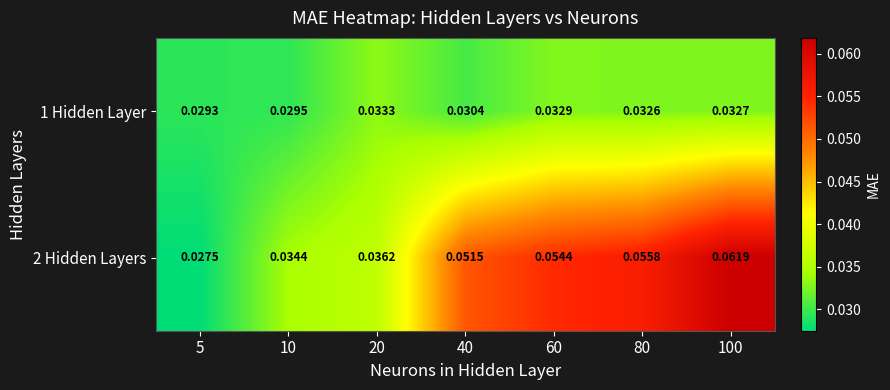

At which category is the sum across all series the highest?

100